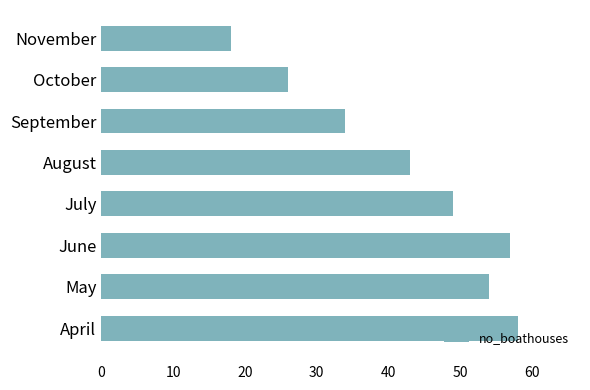

Which has a higher value, April or August?

April